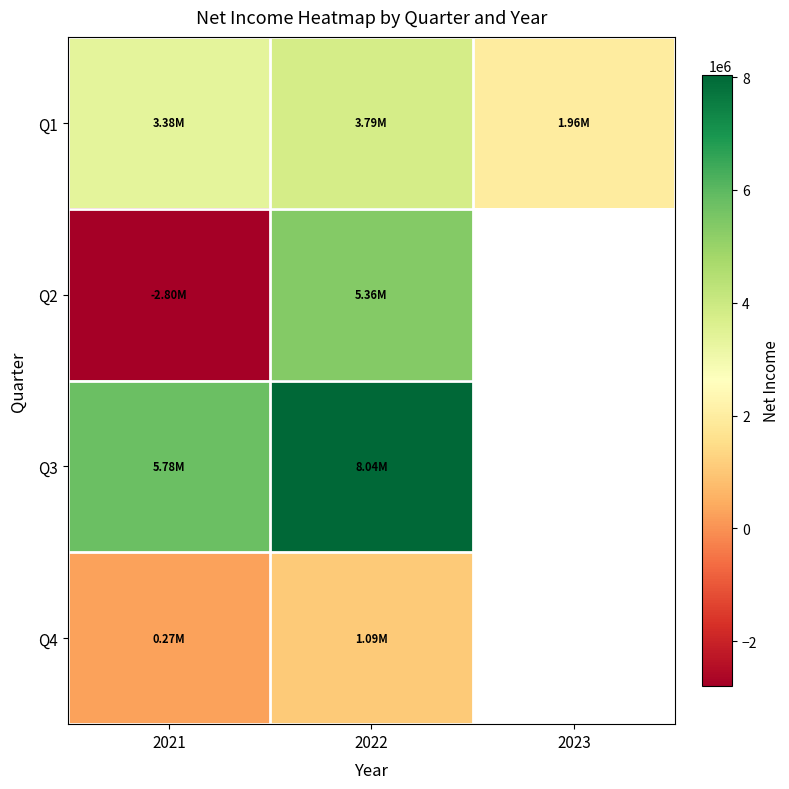

The Q1 series shows 1147031.9 at 2021. True or false?

False